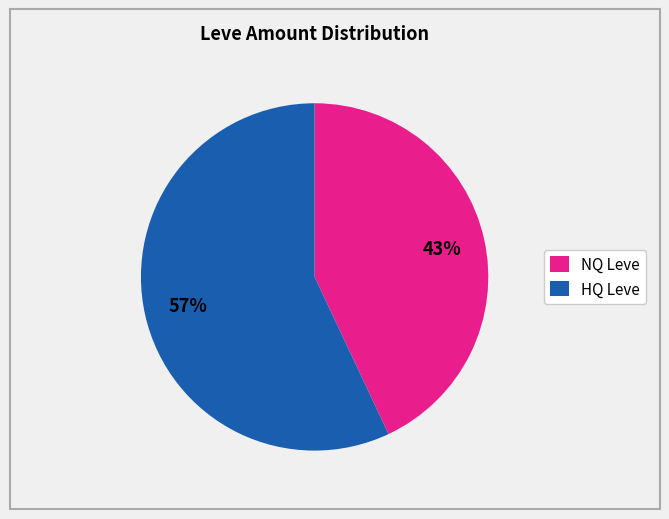

How many slices are in this pie chart?

2